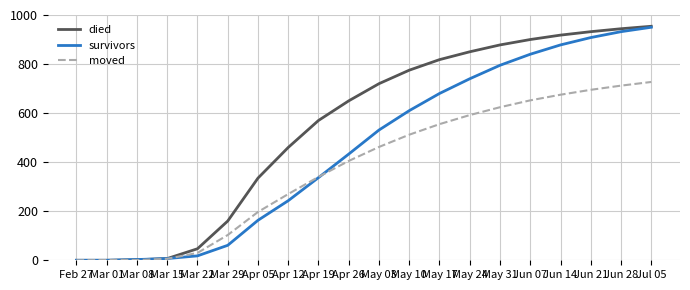

List the series in order of their overall mean, lowest first.

moved, survivors, died